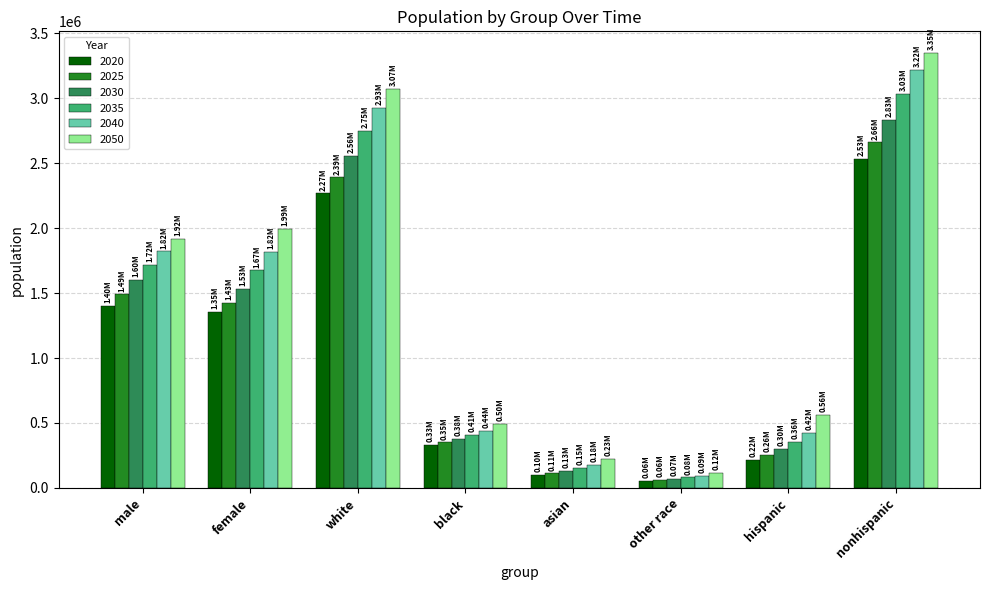

What is the spread (max minus min) of values at black?

162764